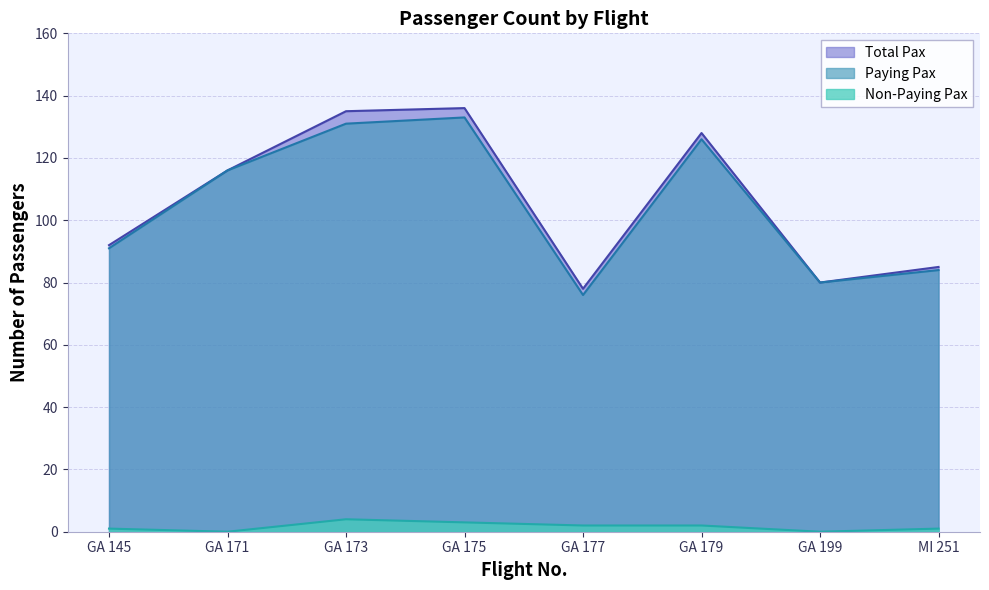

What is the difference between the second highest and minimum values in the Paying Pax series?

55